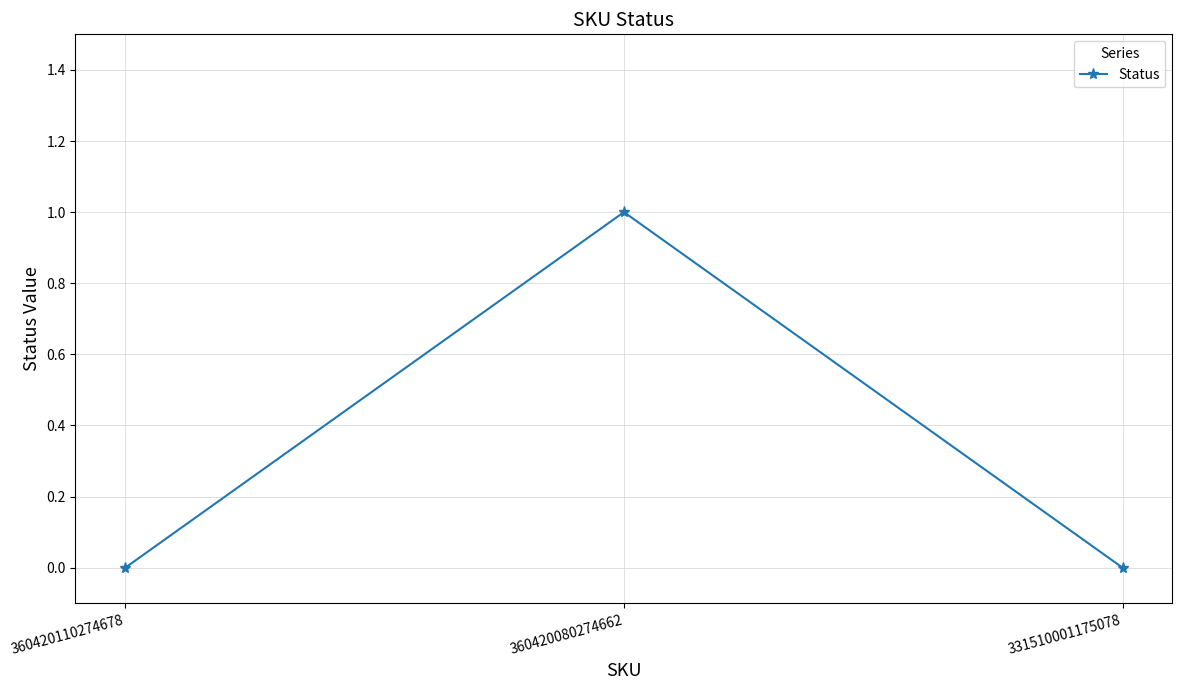

Is this an area chart (filled region under the line)?

No